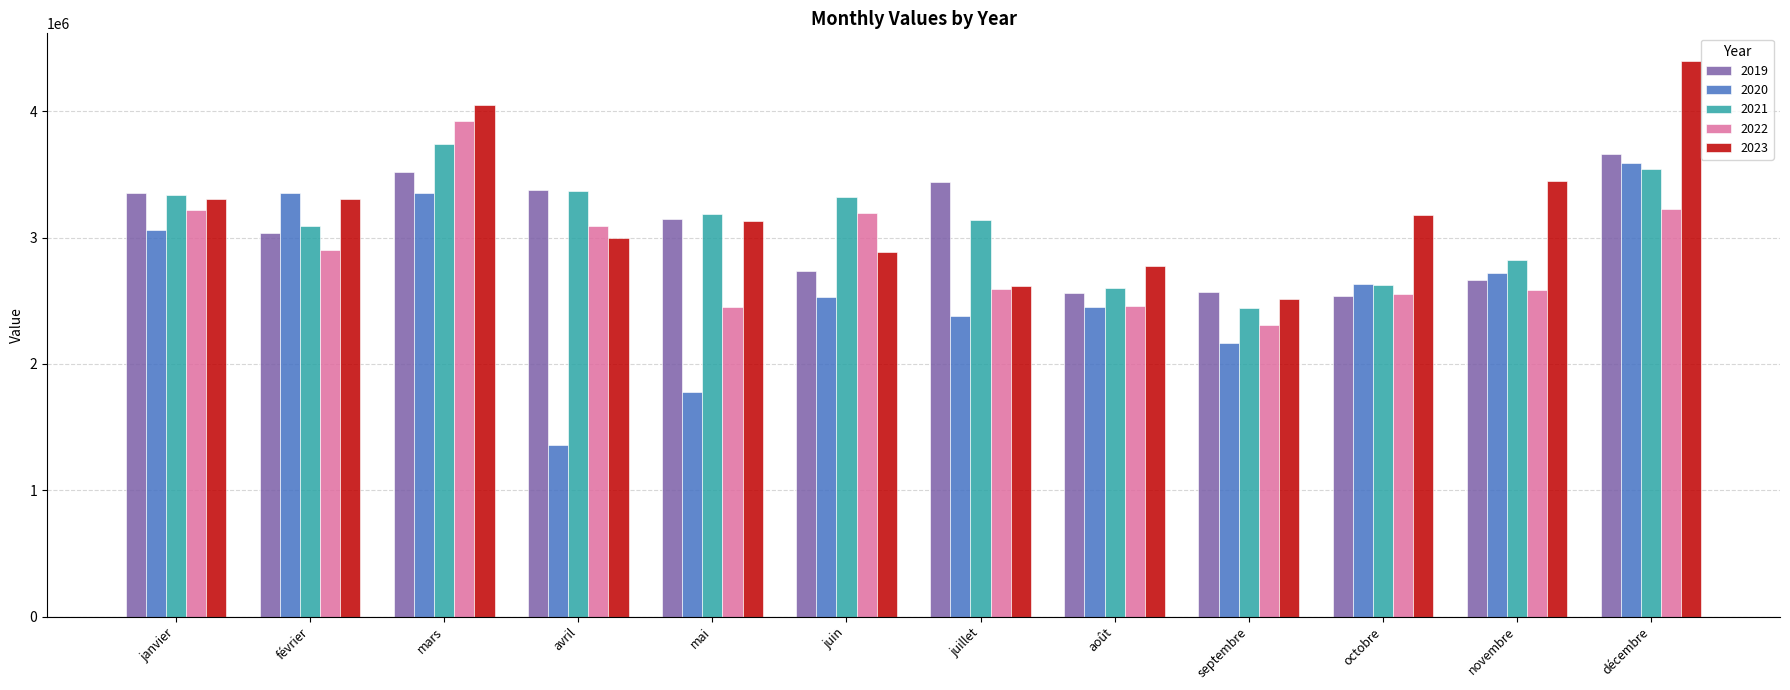

What is the difference between the second highest and minimum values in the 2020 series?

2000446.0